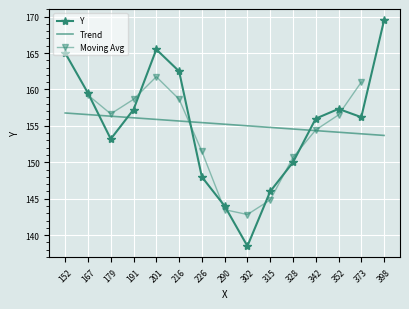

The value of Trend at 328 is 271.9. True or false?

False